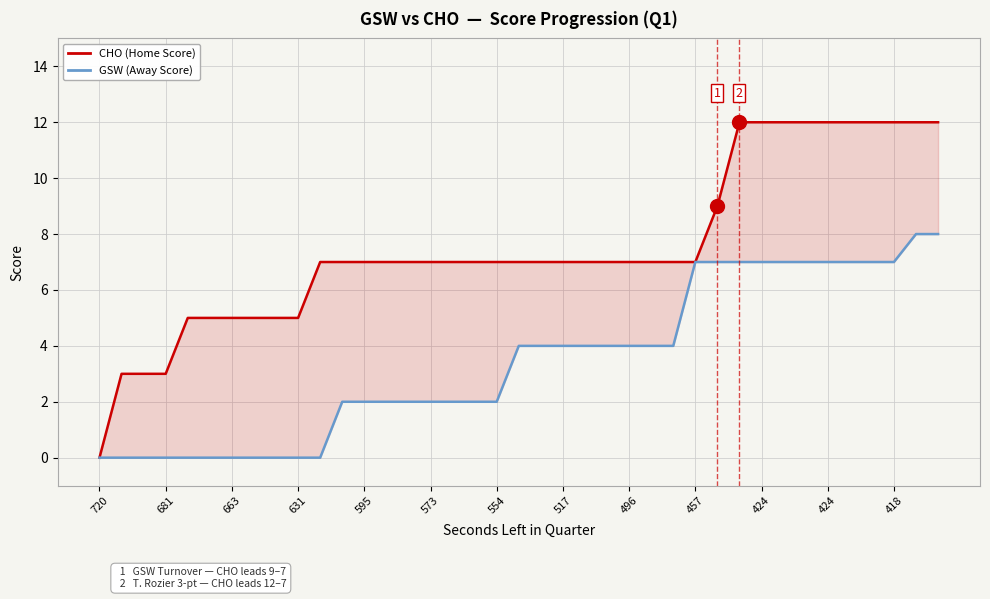

List the series in order of their overall mean, highest first.

CHO (Home Score), GSW (Away Score)